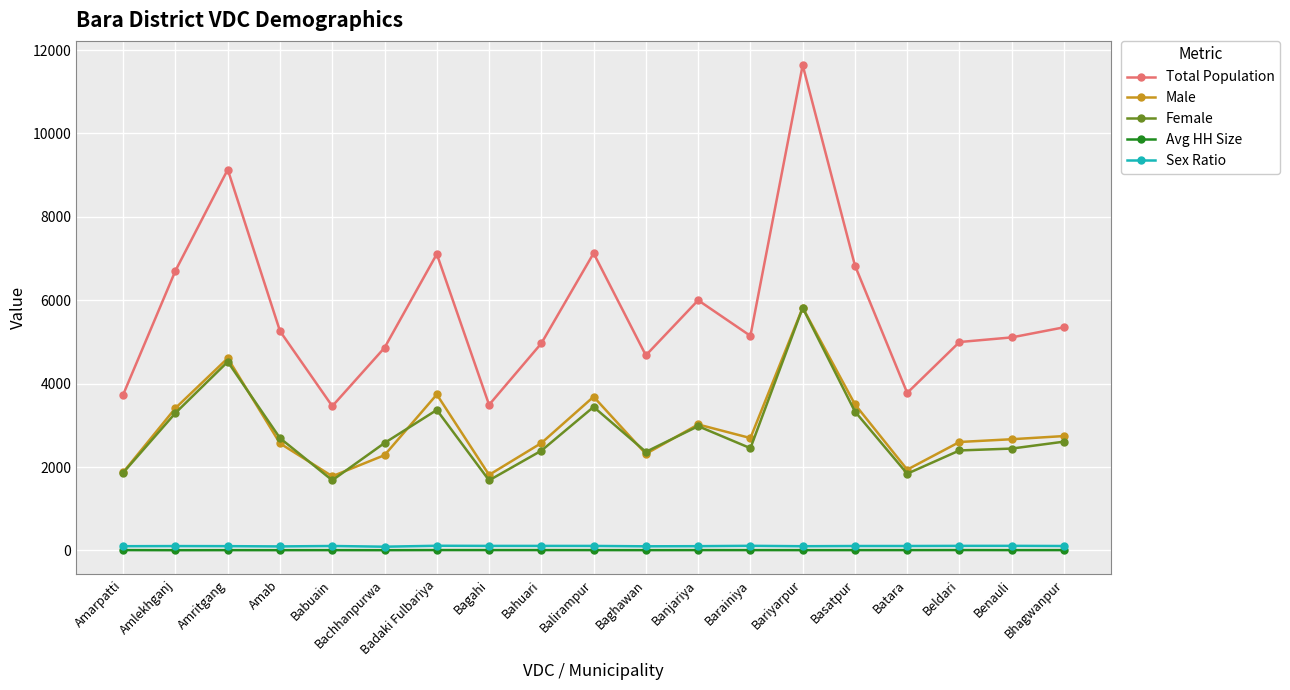

Which series changed the most between Amab and Bagahi?

Total Population